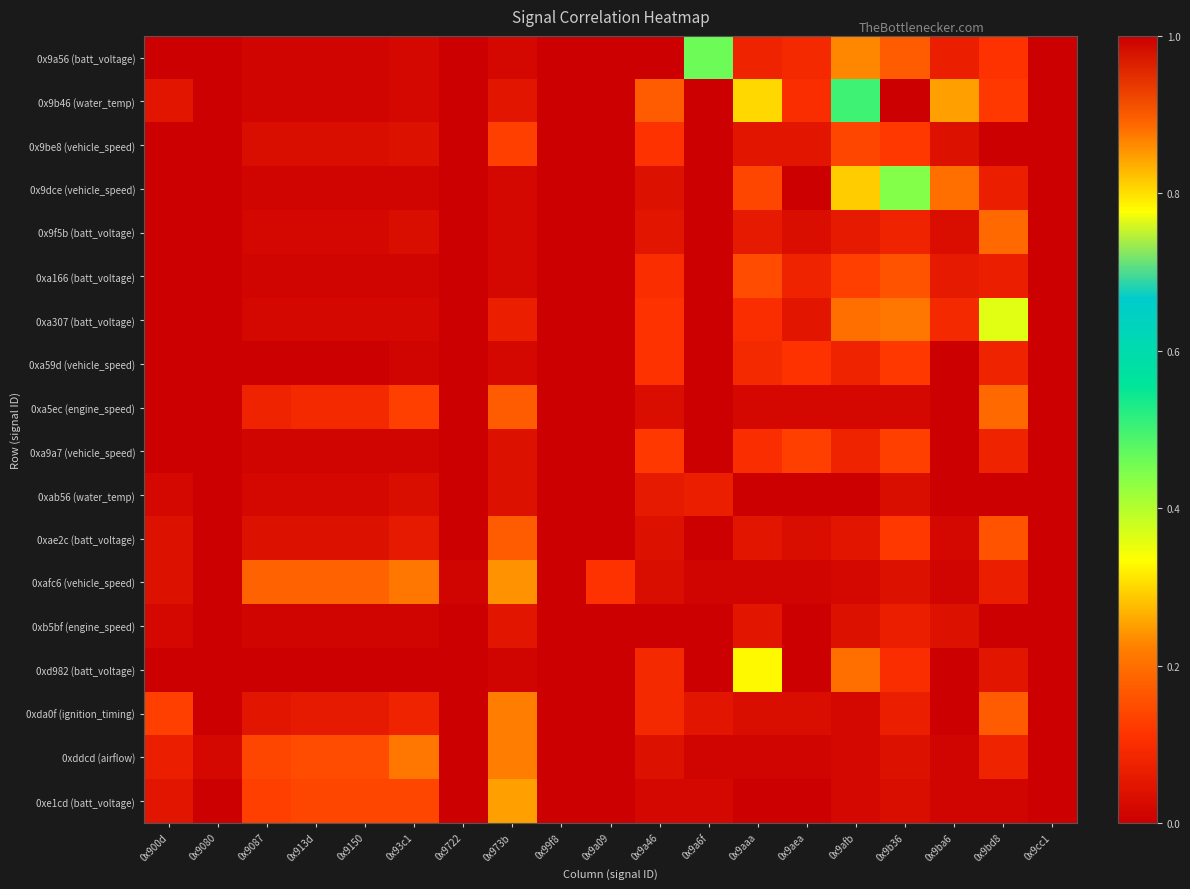

Reading left to right, extract all data points from this chart.

0x9a56 (batt_voltage): 0x900d=0.0	0x9080=0.0	0x9087=0.0	0x913d=0.0	0x9150=0.0	0x93c1=0.0	0x9722=0.0	0x973b=0.0	0x99f8=0.0	0x9a09=0.0	0x9a46=1.0	0x9a6f=0.5	0x9aaa=0.1	0x9aea=0.1	0x9afb=0.2	0x9b36=0.2	0x9ba6=0.1	0x9bd8=0.1	0x9cc1=0.0
0x9b46 (water_temp): 0x900d=0.1	0x9080=0.0	0x9087=0.0	0x913d=0.0	0x9150=0.0	0x93c1=0.0	0x9722=0.0	0x973b=0.1	0x99f8=0.0	0x9a09=0.0	0x9a46=0.2	0x9a6f=0.0	0x9aaa=0.3	0x9aea=0.1	0x9afb=0.5	0x9b36=1.0	0x9ba6=0.2	0x9bd8=0.1	0x9cc1=0.0
0x9be8 (vehicle_speed): 0x900d=0.0	0x9080=0.0	0x9087=0.0	0x913d=0.0	0x9150=0.0	0x93c1=0.0	0x9722=0.0	0x973b=0.1	0x99f8=0.0	0x9a09=0.0	0x9a46=0.1	0x9a6f=0.0	0x9aaa=0.1	0x9aea=0.1	0x9afb=0.1	0x9b36=0.1	0x9ba6=0.0	0x9bd8=1.0	0x9cc1=0.0
0x9dce (vehicle_speed): 0x900d=0.0	0x9080=0.0	0x9087=0.0	0x913d=0.0	0x9150=0.0	0x93c1=0.0	0x9722=0.0	0x973b=0.0	0x99f8=0.0	0x9a09=0.0	0x9a46=0.0	0x9a6f=0.0	0x9aaa=0.1	0x9aea=0.0	0x9afb=0.3	0x9b36=0.4	0x9ba6=0.2	0x9bd8=0.1	0x9cc1=0.0
0x9f5b (batt_voltage): 0x900d=0.0	0x9080=0.0	0x9087=0.0	0x913d=0.0	0x9150=0.0	0x93c1=0.0	0x9722=0.0	0x973b=0.0	0x99f8=0.0	0x9a09=0.0	0x9a46=0.1	0x9a6f=0.0	0x9aaa=0.1	0x9aea=0.0	0x9afb=0.1	0x9b36=0.1	0x9ba6=0.0	0x9bd8=0.2	0x9cc1=0.0
0xa166 (batt_voltage): 0x900d=0.0	0x9080=0.0	0x9087=0.0	0x913d=0.0	0x9150=0.0	0x93c1=0.0	0x9722=0.0	0x973b=0.0	0x99f8=0.0	0x9a09=0.0	0x9a46=0.1	0x9a6f=0.0	0x9aaa=0.1	0x9aea=0.1	0x9afb=0.1	0x9b36=0.2	0x9ba6=0.1	0x9bd8=0.1	0x9cc1=0.0
0xa307 (batt_voltage): 0x900d=0.0	0x9080=0.0	0x9087=0.0	0x913d=0.0	0x9150=0.0	0x93c1=0.0	0x9722=0.0	0x973b=0.1	0x99f8=0.0	0x9a09=0.0	0x9a46=0.1	0x9a6f=0.0	0x9aaa=0.1	0x9aea=0.1	0x9afb=0.2	0x9b36=0.2	0x9ba6=0.1	0x9bd8=0.4	0x9cc1=0.0
0xa59d (vehicle_speed): 0x900d=0.0	0x9080=0.0	0x9087=0.0	0x913d=0.0	0x9150=0.0	0x93c1=0.0	0x9722=0.0	0x973b=0.0	0x99f8=0.0	0x9a09=0.0	0x9a46=0.1	0x9a6f=0.0	0x9aaa=0.1	0x9aea=0.1	0x9afb=0.1	0x9b36=0.1	0x9ba6=0.0	0x9bd8=0.1	0x9cc1=0.0
0xa5ec (engine_speed): 0x900d=0.0	0x9080=0.0	0x9087=0.1	0x913d=0.1	0x9150=0.1	0x93c1=0.1	0x9722=0.0	0x973b=0.2	0x99f8=0.0	0x9a09=0.0	0x9a46=0.0	0x9a6f=0.0	0x9aaa=0.0	0x9aea=0.0	0x9afb=0.0	0x9b36=0.0	0x9ba6=0.0	0x9bd8=0.2	0x9cc1=0.0
0xa9a7 (vehicle_speed): 0x900d=0.0	0x9080=0.0	0x9087=0.0	0x913d=0.0	0x9150=0.0	0x93c1=0.0	0x9722=0.0	0x973b=0.0	0x99f8=0.0	0x9a09=0.0	0x9a46=0.1	0x9a6f=0.0	0x9aaa=0.1	0x9aea=0.1	0x9afb=0.1	0x9b36=0.1	0x9ba6=0.0	0x9bd8=0.1	0x9cc1=0.0
0xab56 (water_temp): 0x900d=0.0	0x9080=0.0	0x9087=0.0	0x913d=0.0	0x9150=0.0	0x93c1=0.0	0x9722=0.0	0x973b=0.0	0x99f8=0.0	0x9a09=0.0	0x9a46=0.1	0x9a6f=0.1	0x9aaa=0.0	0x9aea=0.0	0x9afb=0.0	0x9b36=0.0	0x9ba6=0.0	0x9bd8=0.0	0x9cc1=0.0
0xae2c (batt_voltage): 0x900d=0.0	0x9080=0.0	0x9087=0.0	0x913d=0.0	0x9150=0.0	0x93c1=0.1	0x9722=0.0	0x973b=0.2	0x99f8=0.0	0x9a09=0.0	0x9a46=0.0	0x9a6f=0.0	0x9aaa=0.1	0x9aea=0.0	0x9afb=0.1	0x9b36=0.1	0x9ba6=0.0	0x9bd8=0.2	0x9cc1=0.0
0xafc6 (vehicle_speed): 0x900d=0.0	0x9080=0.0	0x9087=0.2	0x913d=0.2	0x9150=0.2	0x93c1=0.2	0x9722=0.0	0x973b=0.2	0x99f8=0.0	0x9a09=0.1	0x9a46=0.0	0x9a6f=0.0	0x9aaa=0.0	0x9aea=0.0	0x9afb=0.0	0x9b36=0.0	0x9ba6=0.0	0x9bd8=0.1	0x9cc1=0.0
0xb5bf (engine_speed): 0x900d=0.0	0x9080=0.0	0x9087=0.0	0x913d=0.0	0x9150=0.0	0x93c1=0.0	0x9722=0.0	0x973b=0.1	0x99f8=0.0	0x9a09=0.0	0x9a46=0.0	0x9a6f=0.0	0x9aaa=0.1	0x9aea=0.0	0x9afb=0.0	0x9b36=0.1	0x9ba6=0.0	0x9bd8=0.0	0x9cc1=0.0
0xd982 (batt_voltage): 0x900d=0.0	0x9080=0.0	0x9087=0.0	0x913d=0.0	0x9150=0.0	0x93c1=0.0	0x9722=0.0	0x973b=0.0	0x99f8=0.0	0x9a09=0.0	0x9a46=0.1	0x9a6f=0.0	0x9aaa=0.3	0x9aea=1.0	0x9afb=0.2	0x9b36=0.1	0x9ba6=0.0	0x9bd8=0.1	0x9cc1=0.0
0xda0f (ignition_timing): 0x900d=0.1	0x9080=0.0	0x9087=0.1	0x913d=0.1	0x9150=0.1	0x93c1=0.1	0x9722=0.0	0x973b=0.2	0x99f8=0.0	0x9a09=0.0	0x9a46=0.1	0x9a6f=0.1	0x9aaa=0.0	0x9aea=0.0	0x9afb=0.0	0x9b36=0.1	0x9ba6=0.0	0x9bd8=0.2	0x9cc1=0.0
0xddcd (airflow): 0x900d=0.1	0x9080=0.0	0x9087=0.1	0x913d=0.1	0x9150=0.1	0x93c1=0.2	0x9722=0.0	0x973b=0.2	0x99f8=0.0	0x9a09=0.0	0x9a46=0.0	0x9a6f=0.0	0x9aaa=0.0	0x9aea=0.0	0x9afb=0.0	0x9b36=0.0	0x9ba6=0.0	0x9bd8=0.1	0x9cc1=0.0
0xe1cd (batt_voltage): 0x900d=0.1	0x9080=0.0	0x9087=0.1	0x913d=0.1	0x9150=0.1	0x93c1=0.1	0x9722=0.0	0x973b=0.2	0x99f8=0.0	0x9a09=0.0	0x9a46=0.0	0x9a6f=0.0	0x9aaa=0.0	0x9aea=0.0	0x9afb=0.0	0x9b36=0.0	0x9ba6=0.0	0x9bd8=0.0	0x9cc1=0.0